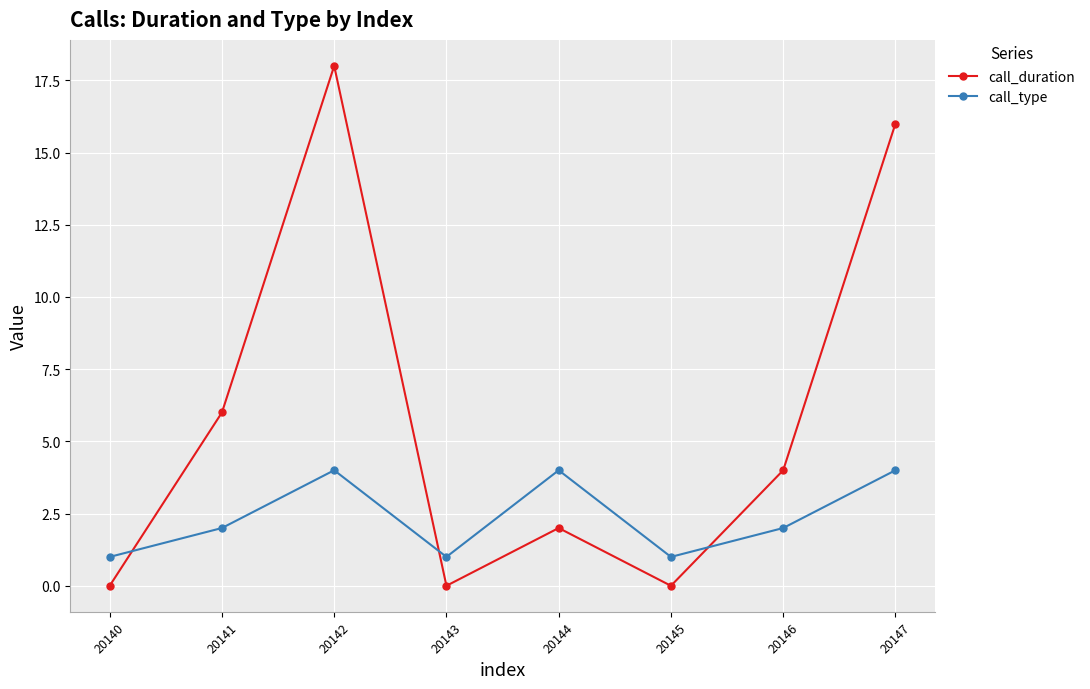

Does the chart have visible grid lines?

Yes